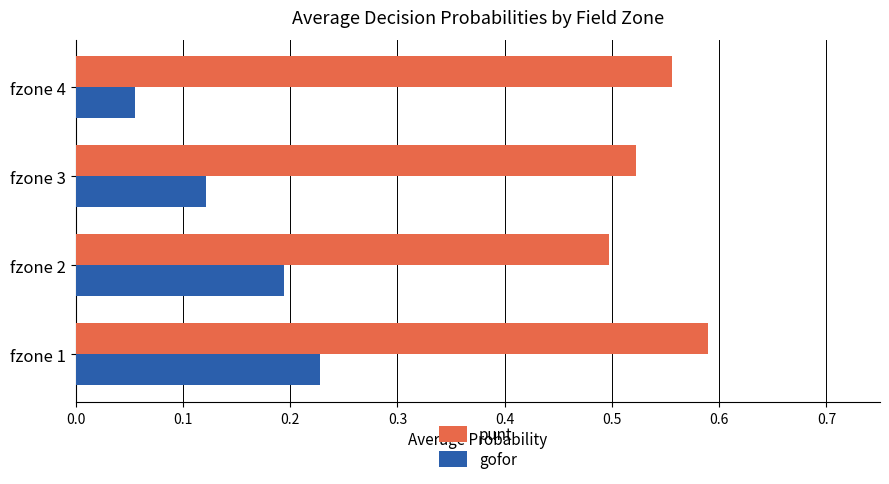

What is the sum of the gofor values at fzone 3 and fzone 2?

0.3